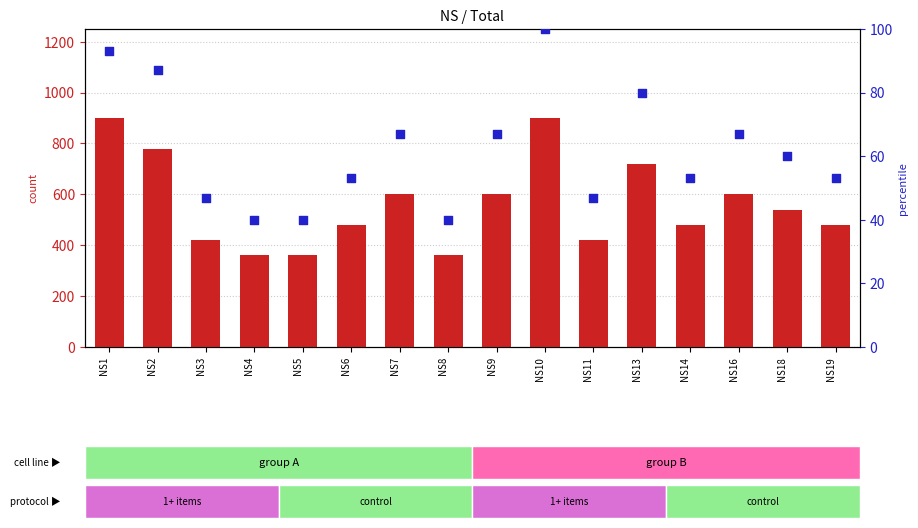

Which series contains the lowest Y value?

percentile rank within the sample